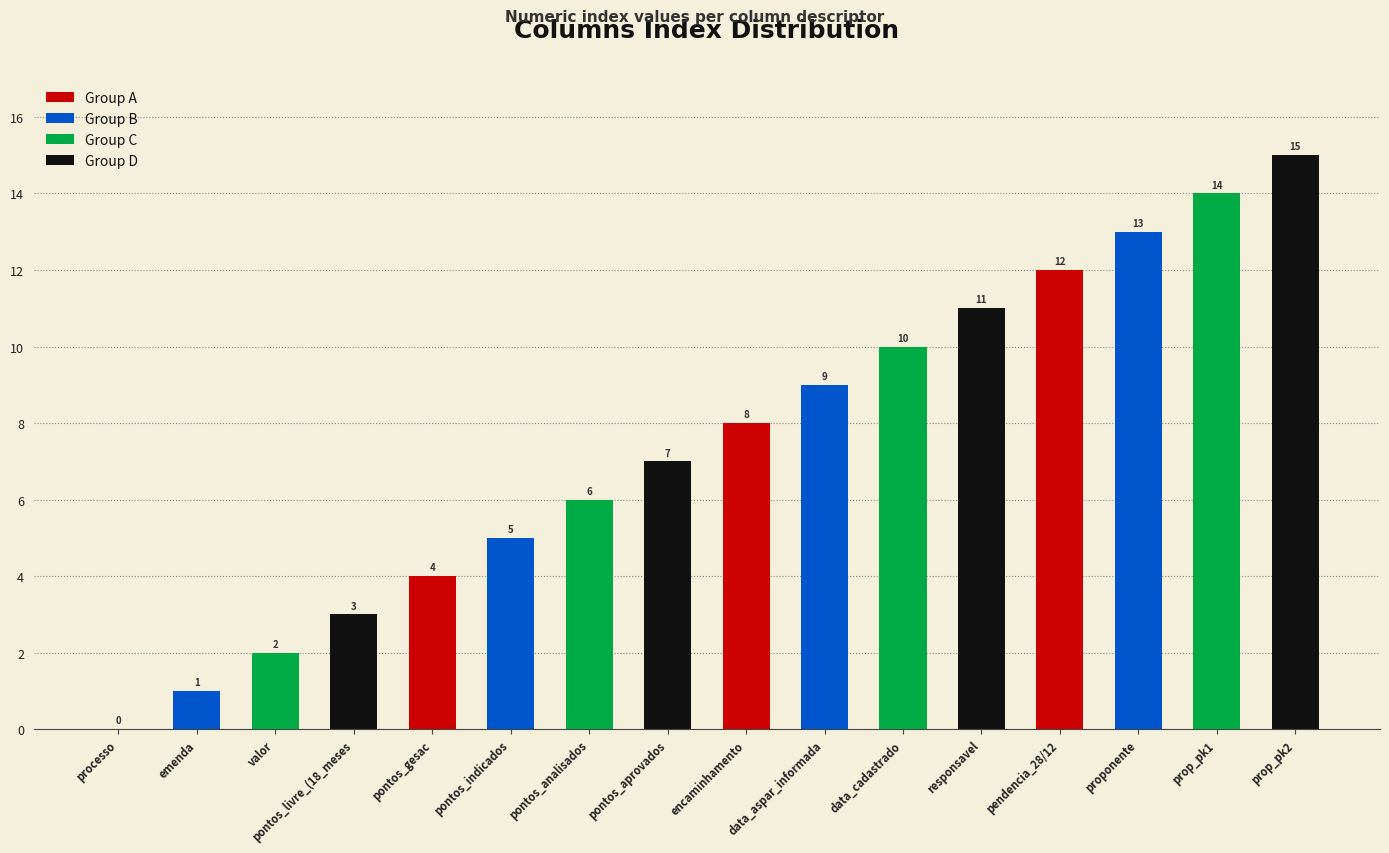

What is the difference between the values at pontos_livre_(18_meses and encaminhamento?

5